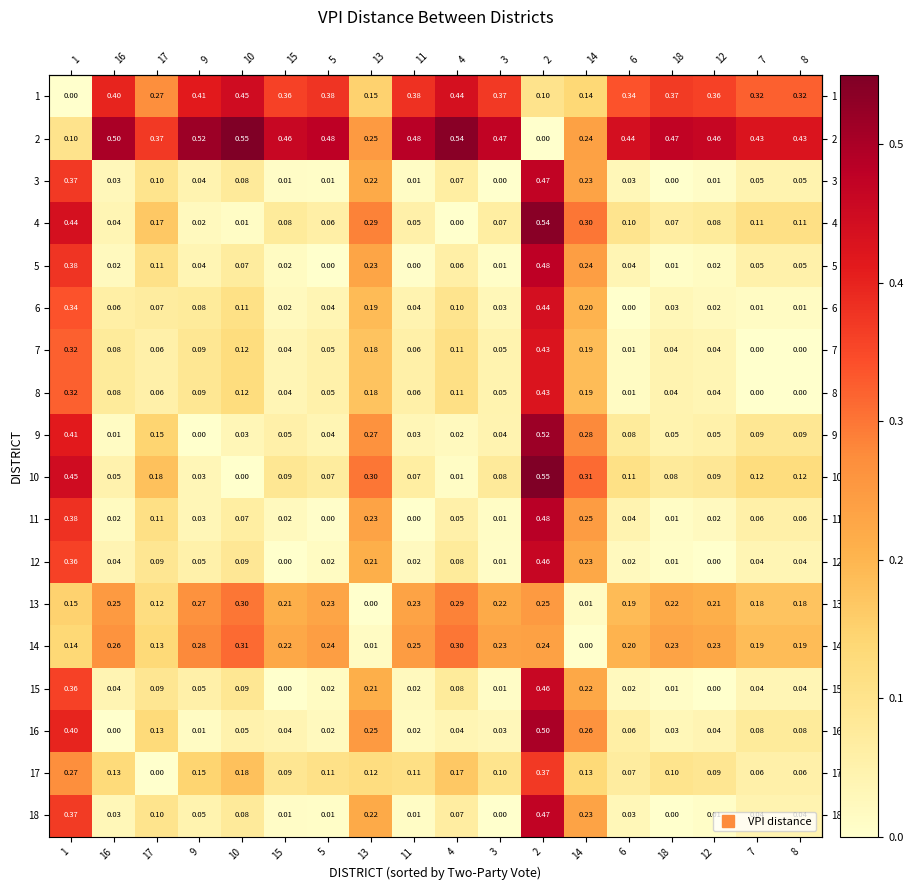

Is the value of 4 at 10 greater than the value of 15 at 1?

No